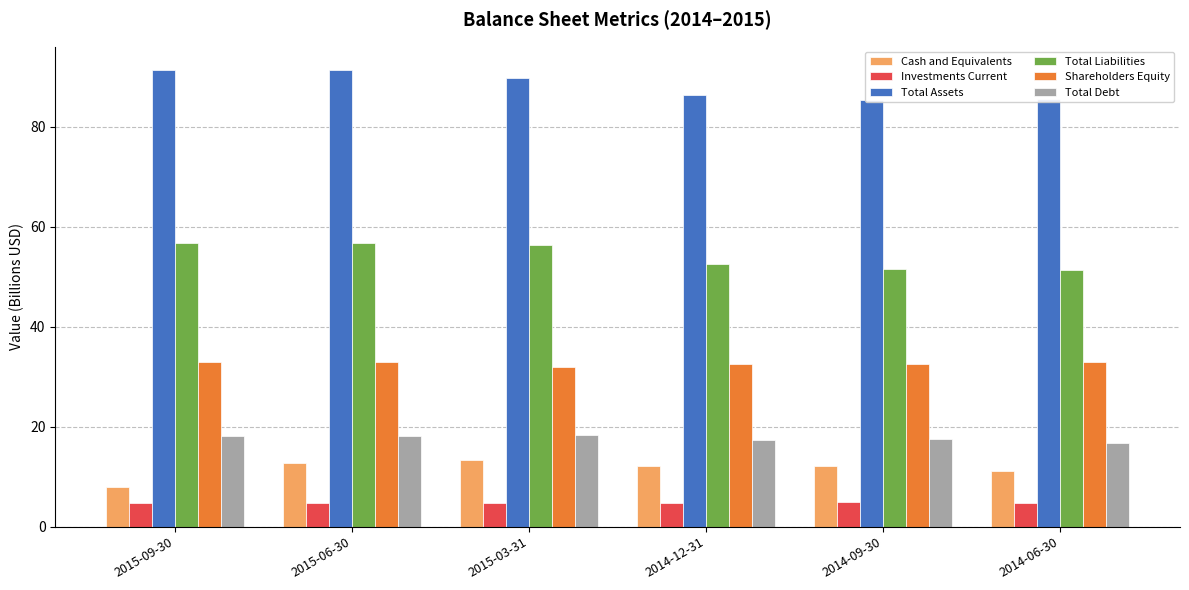

The Cash and Equivalents series shows 7.9 at 2015-09-30. True or false?

True